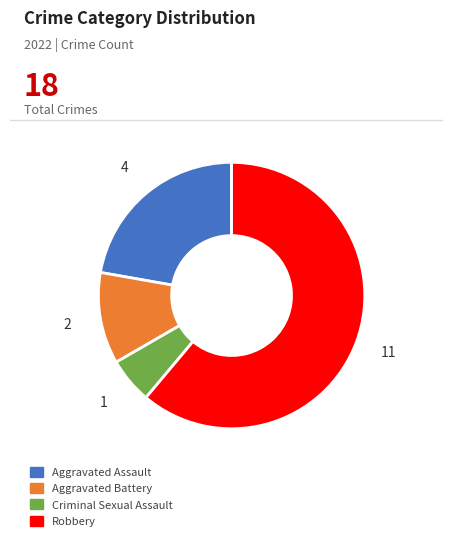

Count the number of slices in the pie.

4